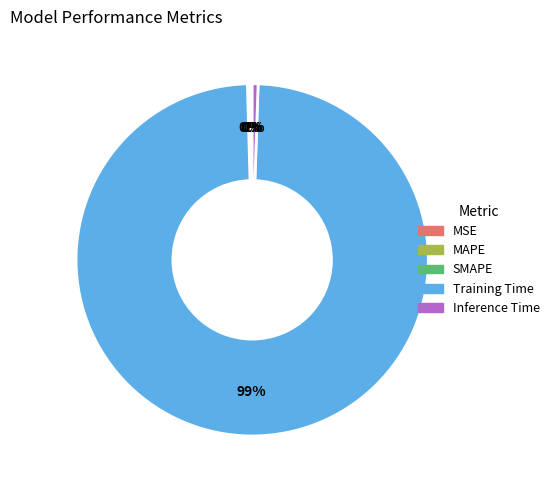

What is the largest slice in the pie chart?

Training Time